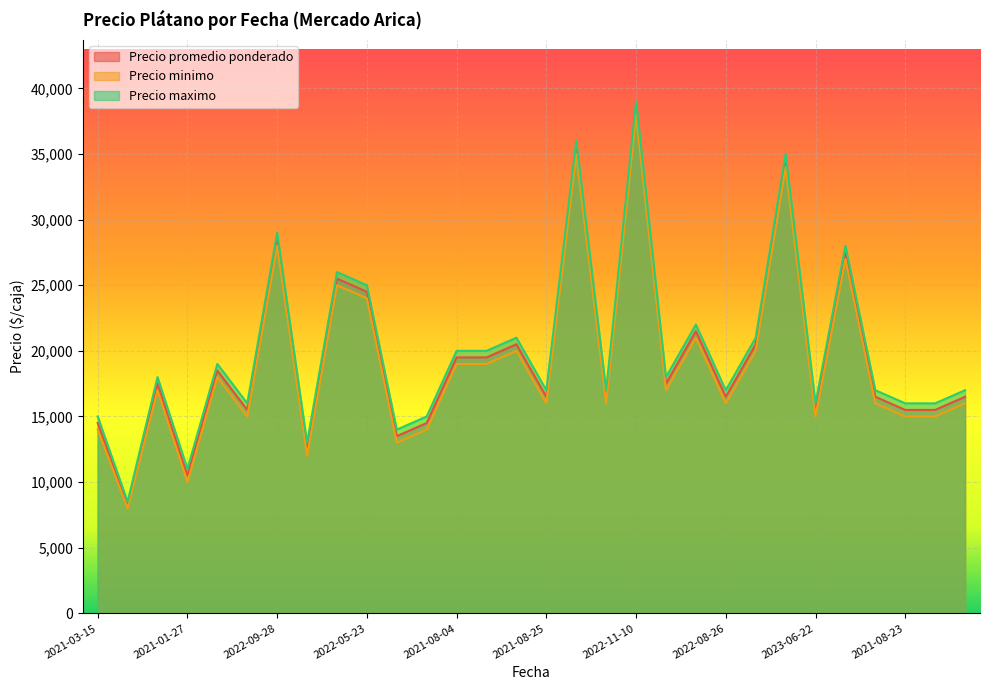

What is the spread (max minus min) of values at 2021-08-23?

1000